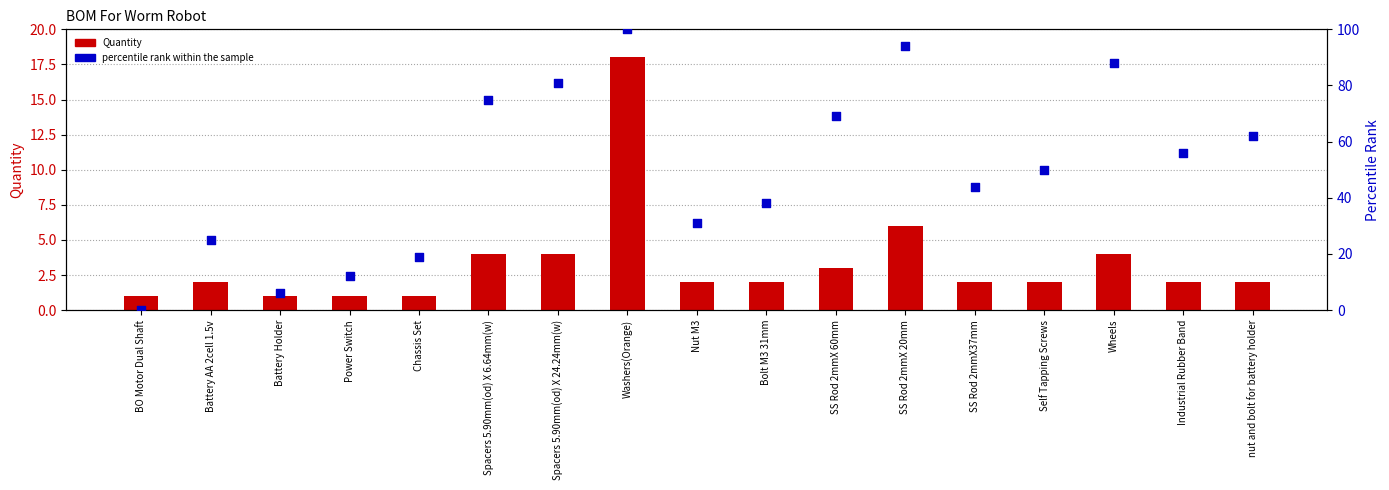

Which series has the largest Y range (max minus min)?

percentile rank within the sample